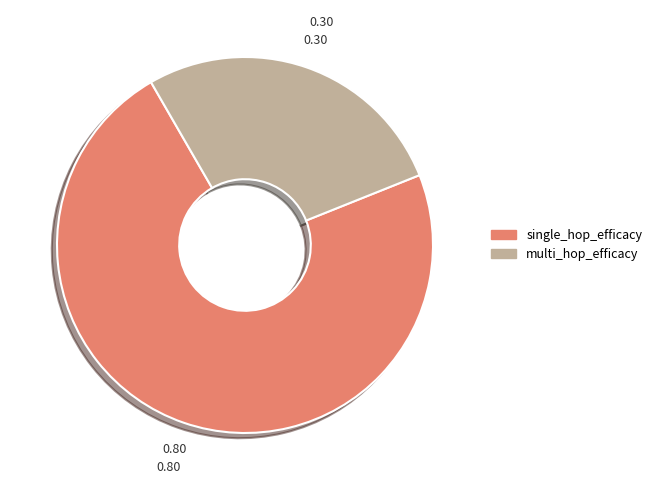

Is there a majority slice in this chart?

Yes